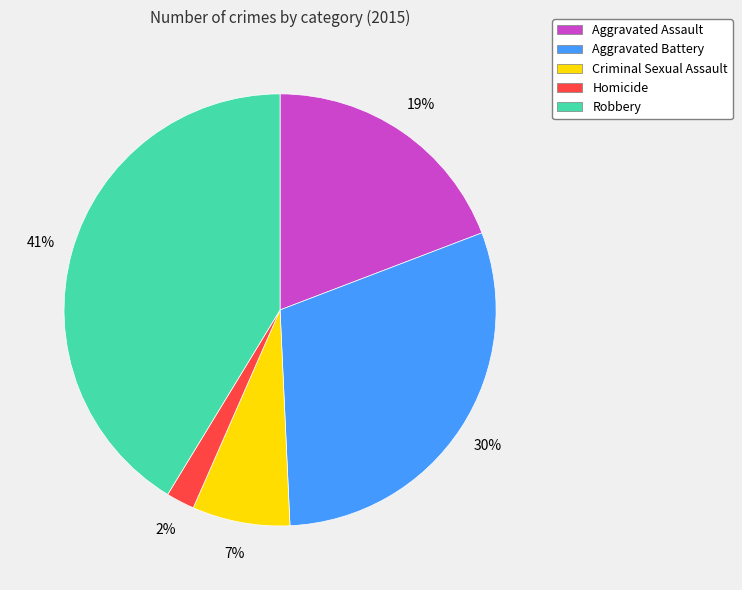

Approximately how many times larger is the value at Criminal Sexual Assault compared to Aggravated Assault?

0.4